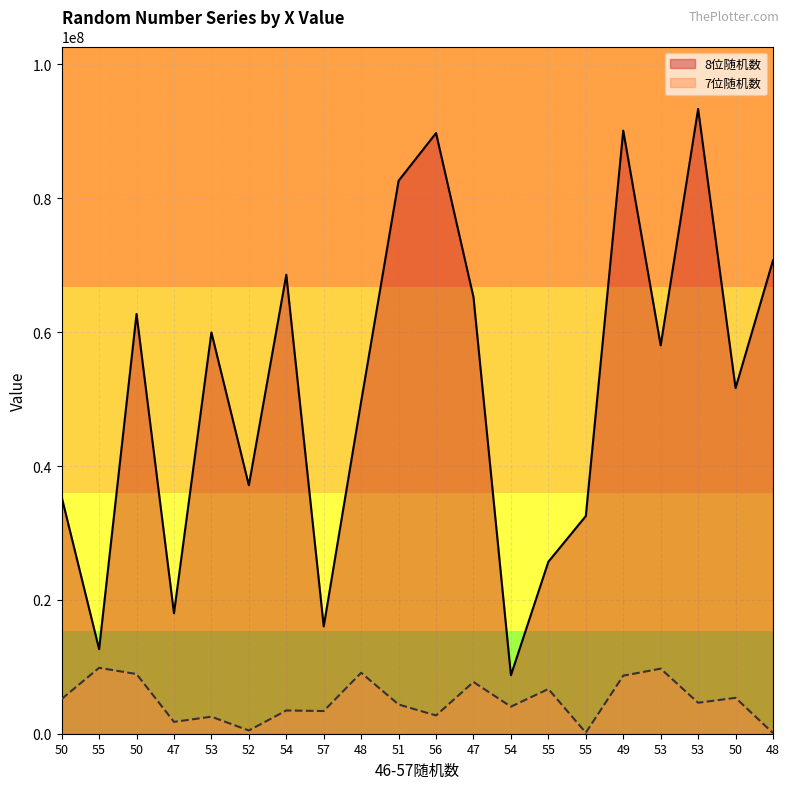

What is the label of the 4th point from the right?

53